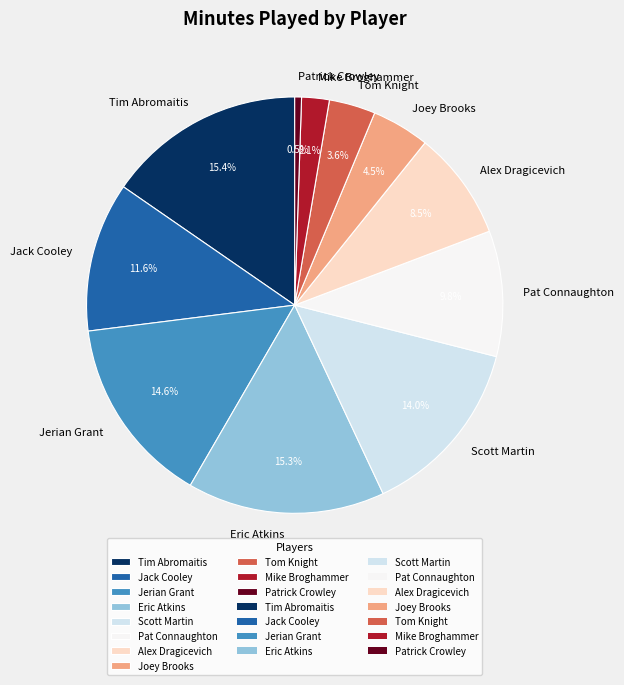

What is the ratio of the value at Scott Martin to the value at Tom Knight?

3.9